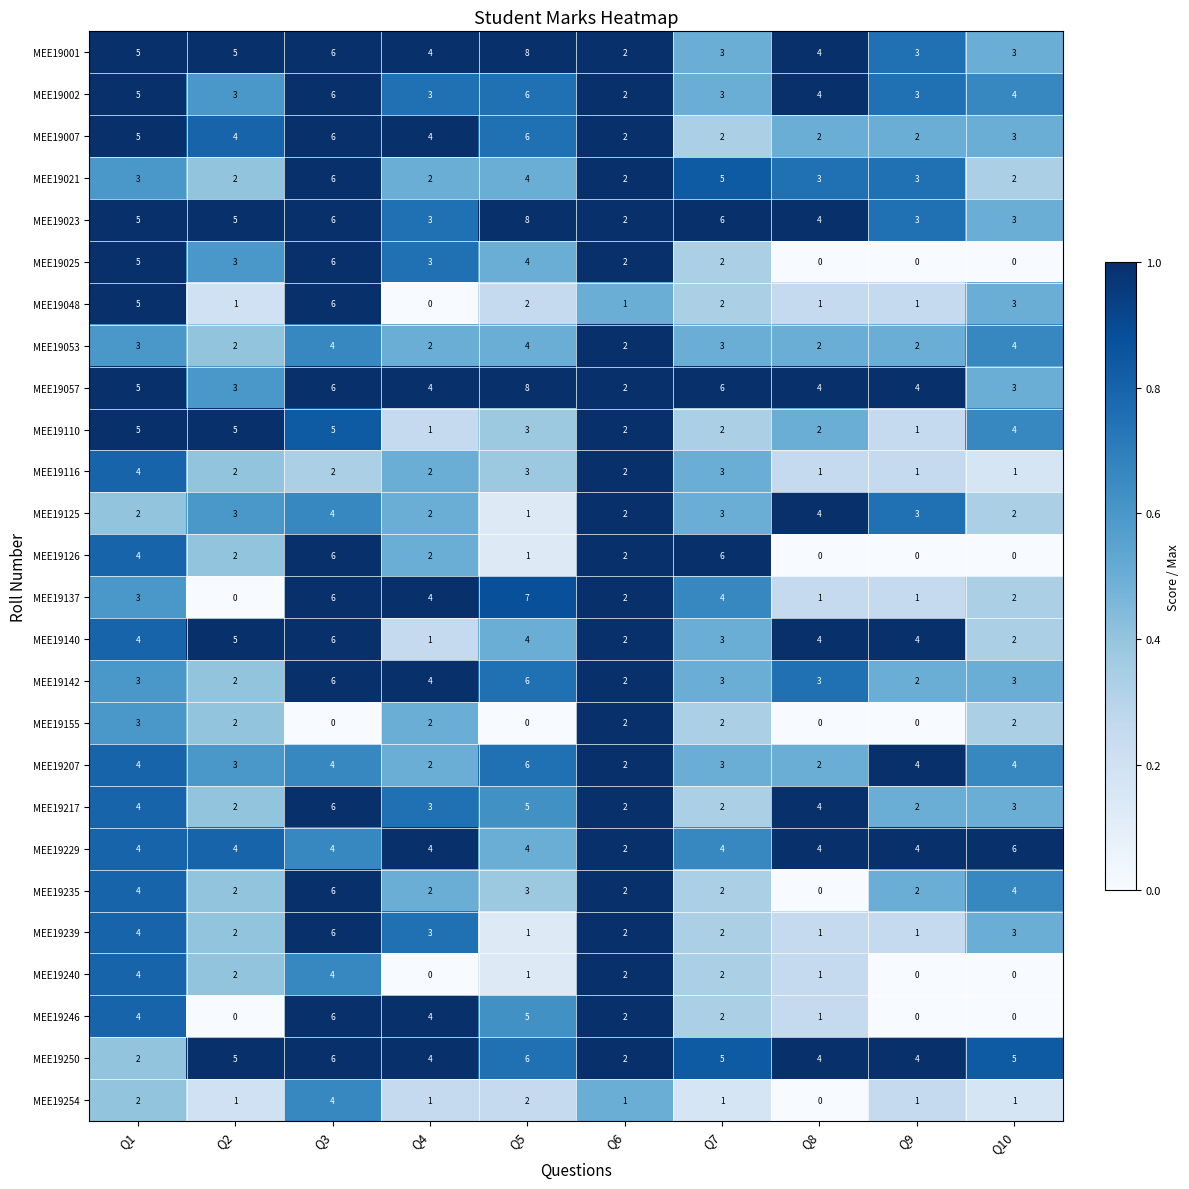

Which series has the widest spread of values?

MEE19137